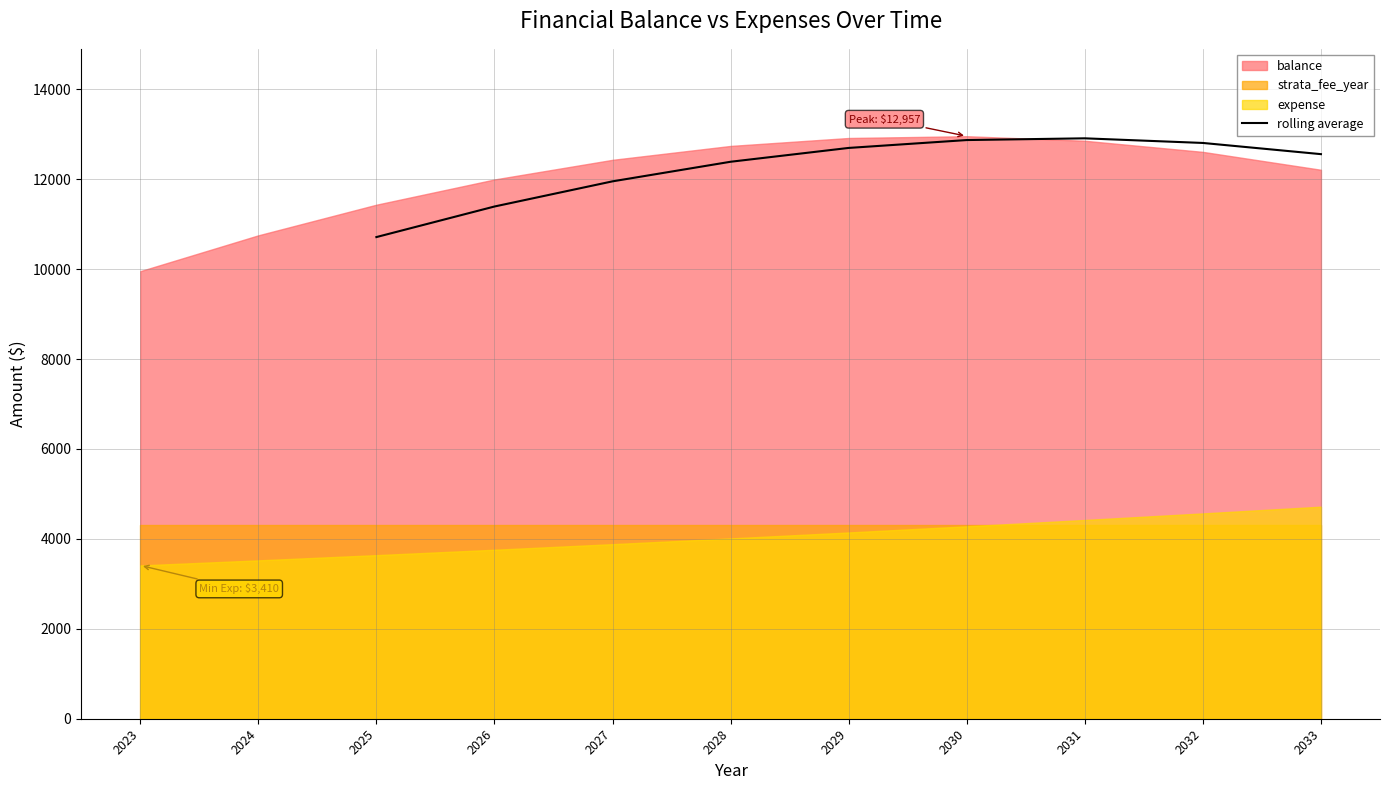

What is the maximum value for rolling average?

12910.3